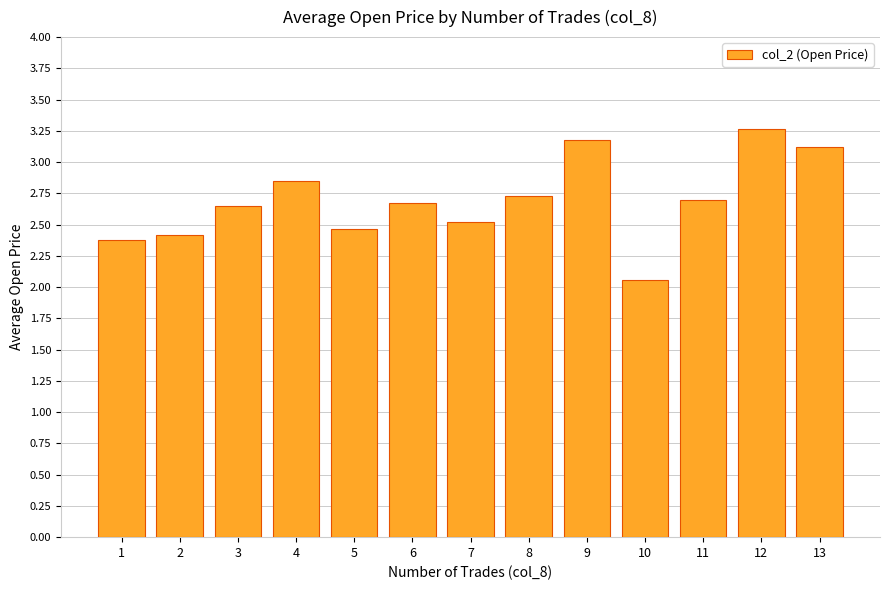

What is the difference between the maximum and second lowest values?

0.9